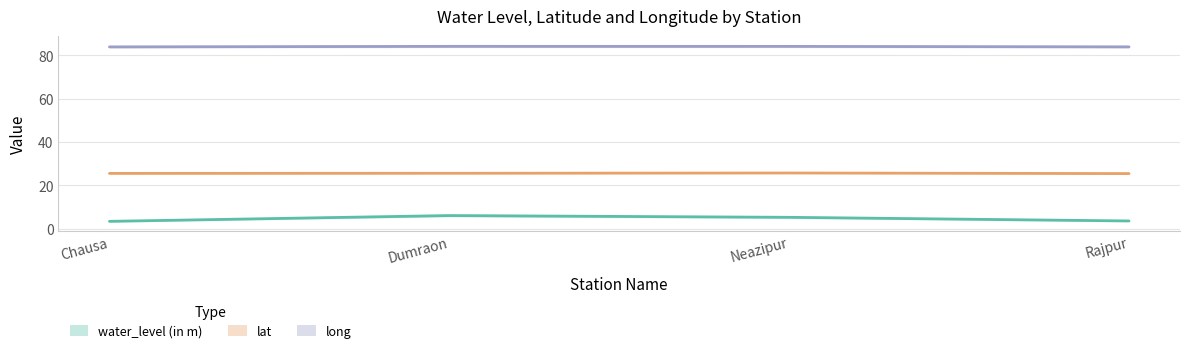

At which category does the chart reach its minimum across all series?

Chausa